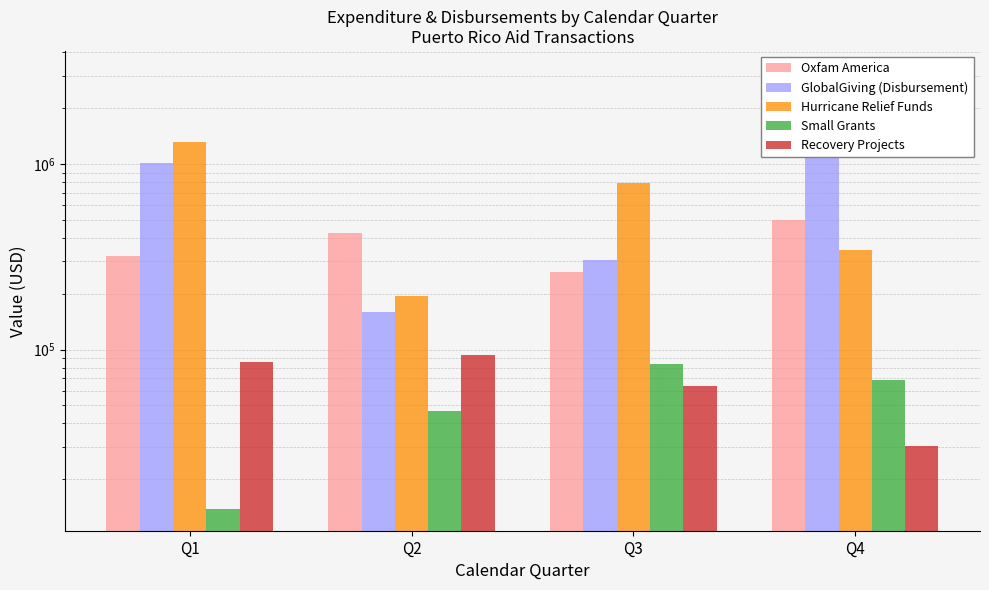

Count the number of categories in the chart.

4